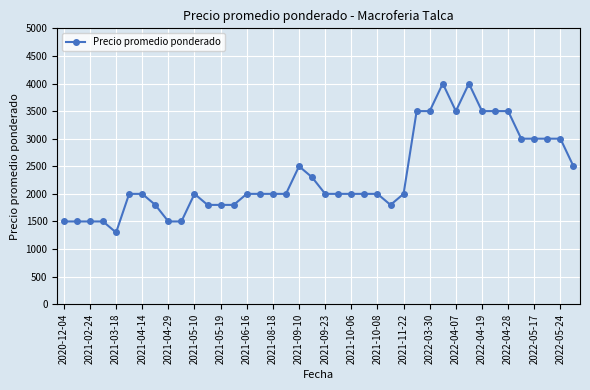

True or false: there are more than 1 points higher than both neighbors.

True